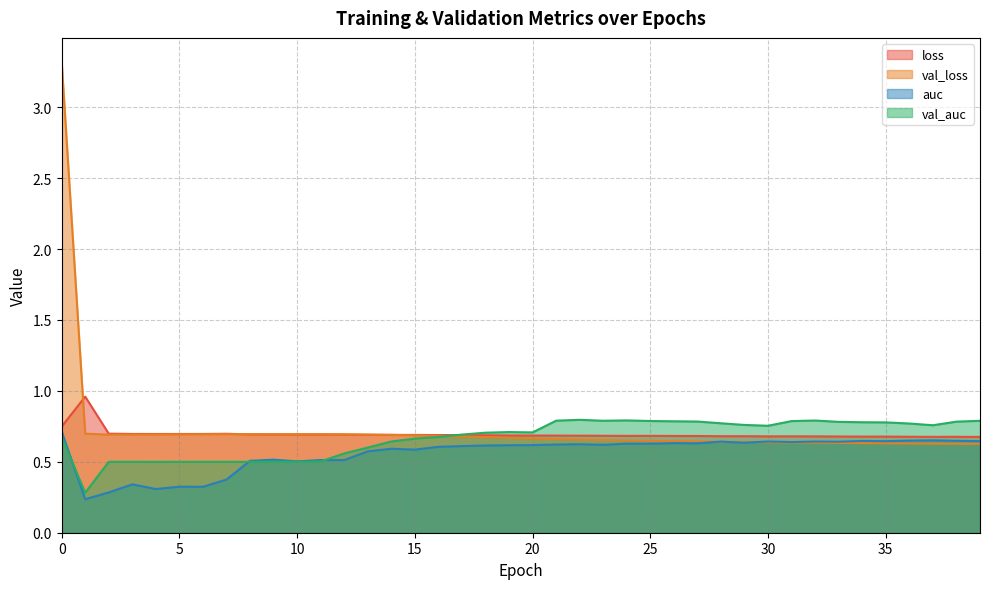

Between 28 and 32, which series saw the biggest shift?

val_auc